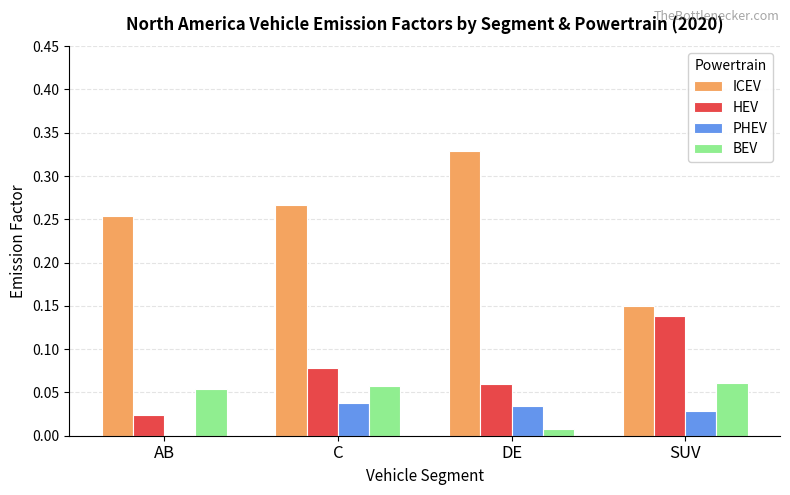

Which series changed the most between C and SUV?

ICEV